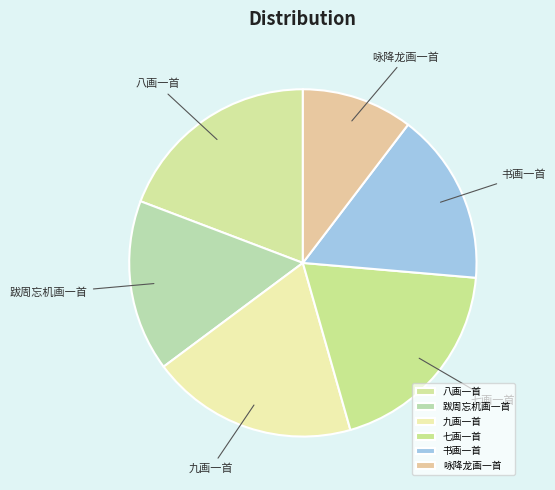

Does any single category account for the majority?

No